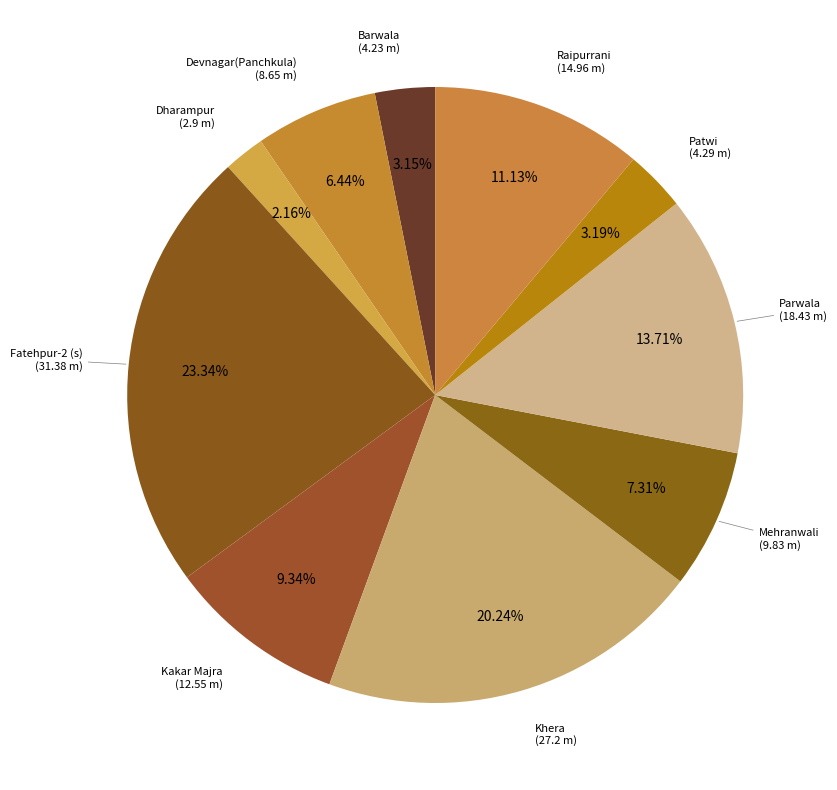

To the nearest percent, what is the difference between the largest and smallest slice percentages?

21%